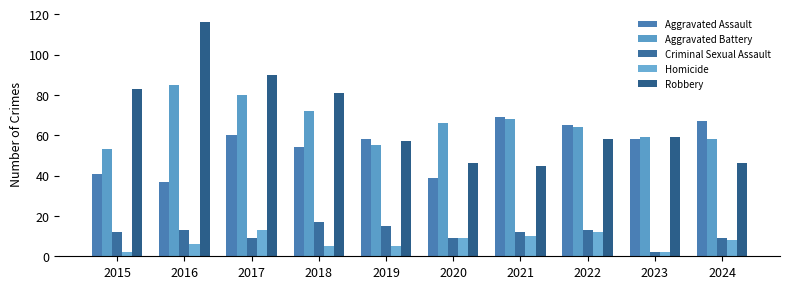

What is the spread (max minus min) of values at 2024?

59